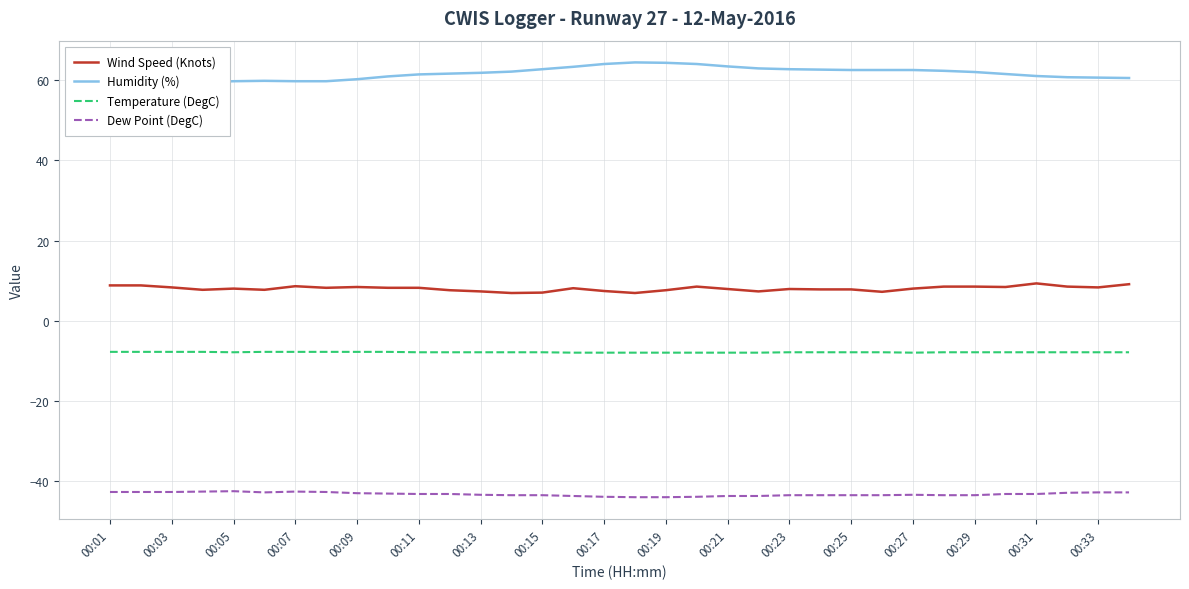

True or false: Humidity (%) and Wind Speed (Knots) intersect in this chart.

False